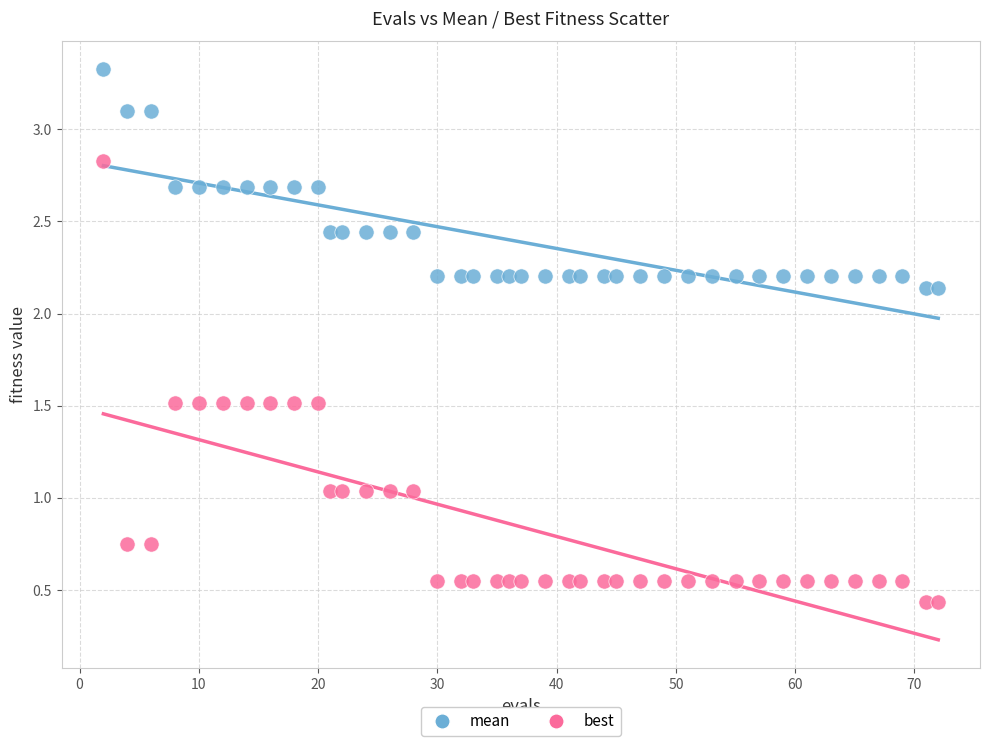

Which series reaches the minimum Y coordinate?

best